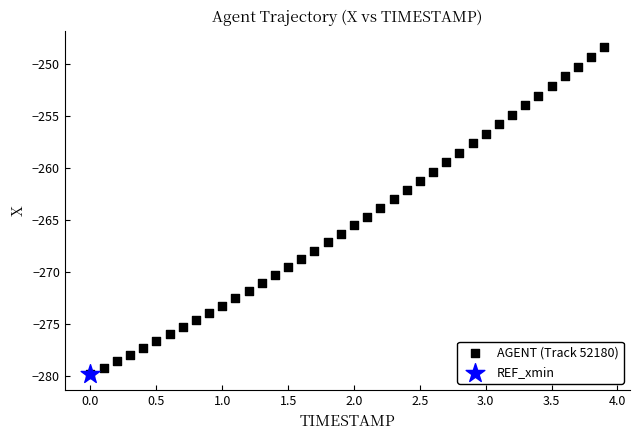

What are all the series names shown in the legend?

AGENT (Track 52180), REF_xmin